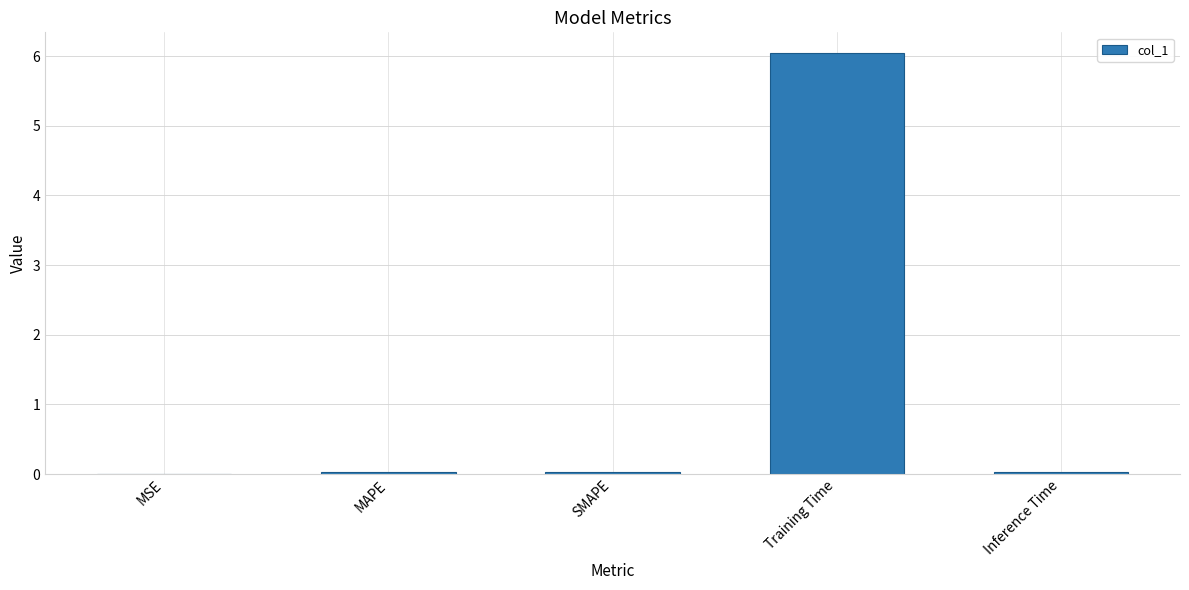

What is the sum of all values?

6.1